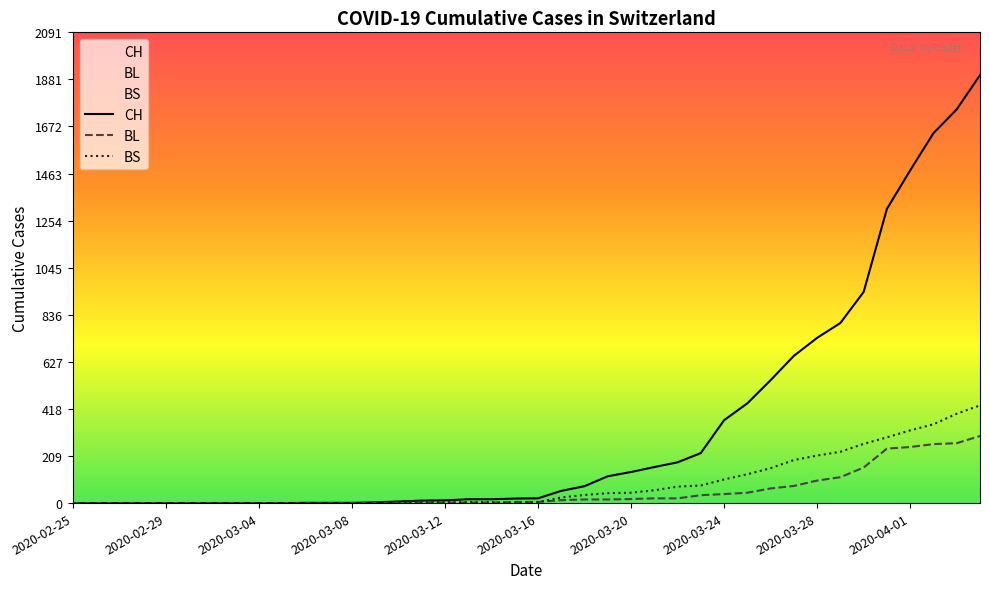

Rank the categories by CH value from highest to lowest.

2020-04-04, 2020-04-03, 2020-04-02, 2020-04-01, 2020-03-31, 2020-03-30, 2020-03-29, 2020-03-28, 2020-03-27, 2020-03-26, 2020-03-25, 2020-03-24, 2020-03-23, 2020-03-22, 2020-03-21, 2020-03-20, 2020-03-19, 2020-03-18, 2020-03-17, 2020-03-16, 2020-03-15, 2020-03-13, 2020-03-14, 2020-03-12, 2020-03-11, 2020-03-10, 2020-03-09, 2020-03-06, 2020-03-07, 2020-03-08, 2020-02-25, 2020-02-26, 2020-02-27, 2020-02-28, 2020-02-29, 2020-03-01, 2020-03-02, 2020-03-03, 2020-03-04, 2020-03-05